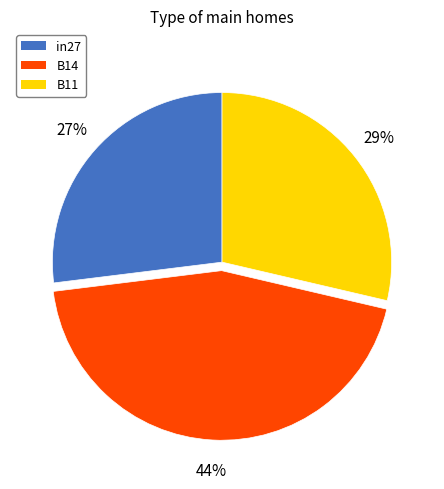

Does B11 account for over 50% of the chart?

No